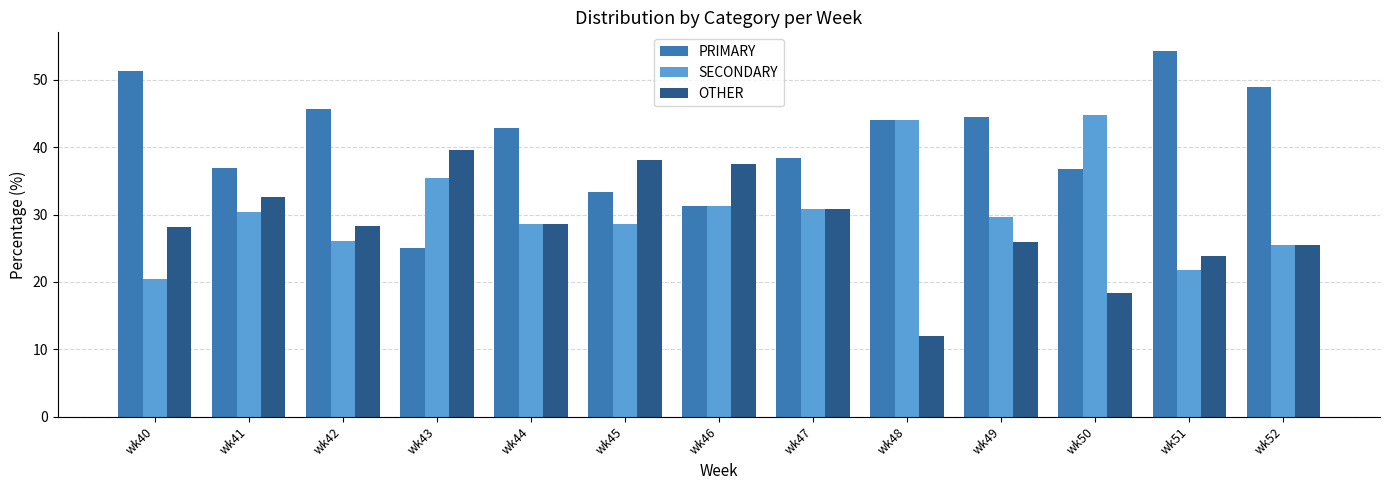

Is it true that SECONDARY equals 13.8 at wk40?

False